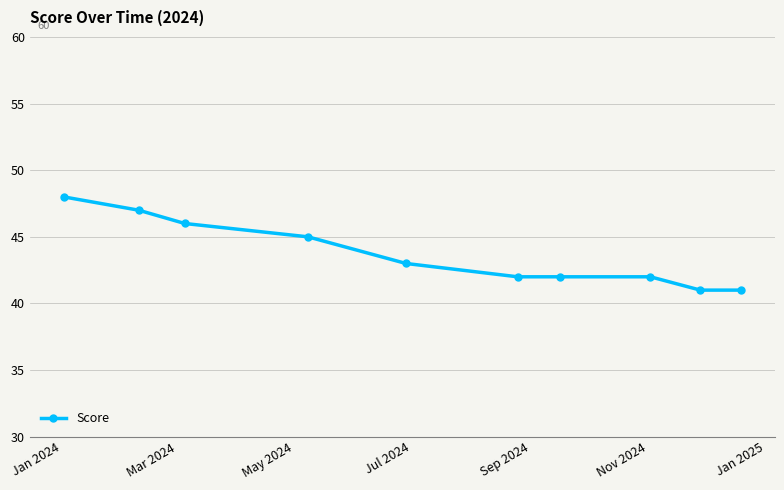

What is the value of the 6th point from the left?

42